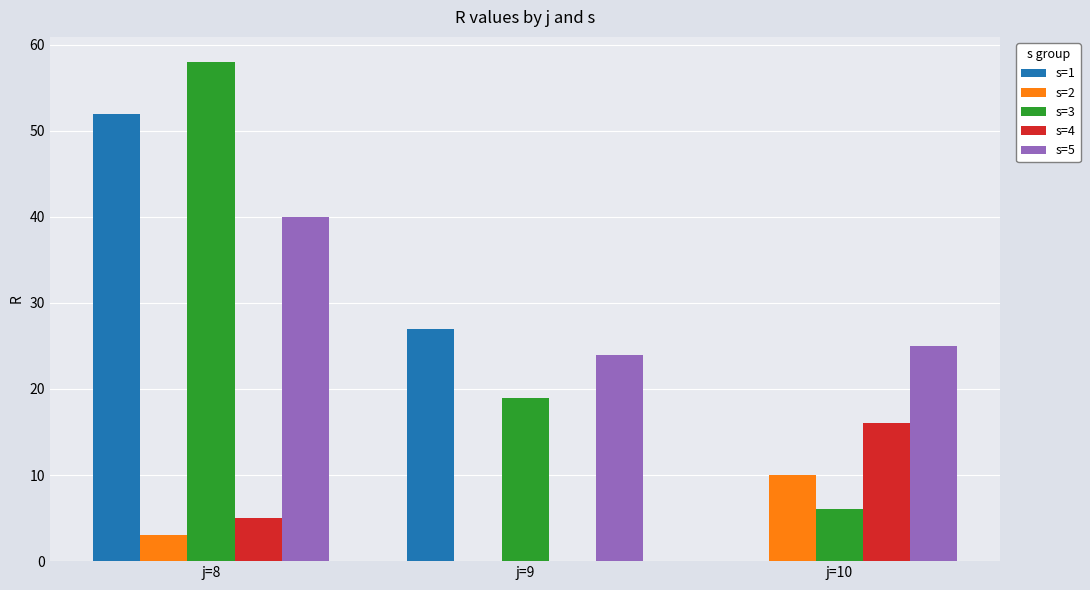

Which series changed the most between j=8 and j=9?

s=3